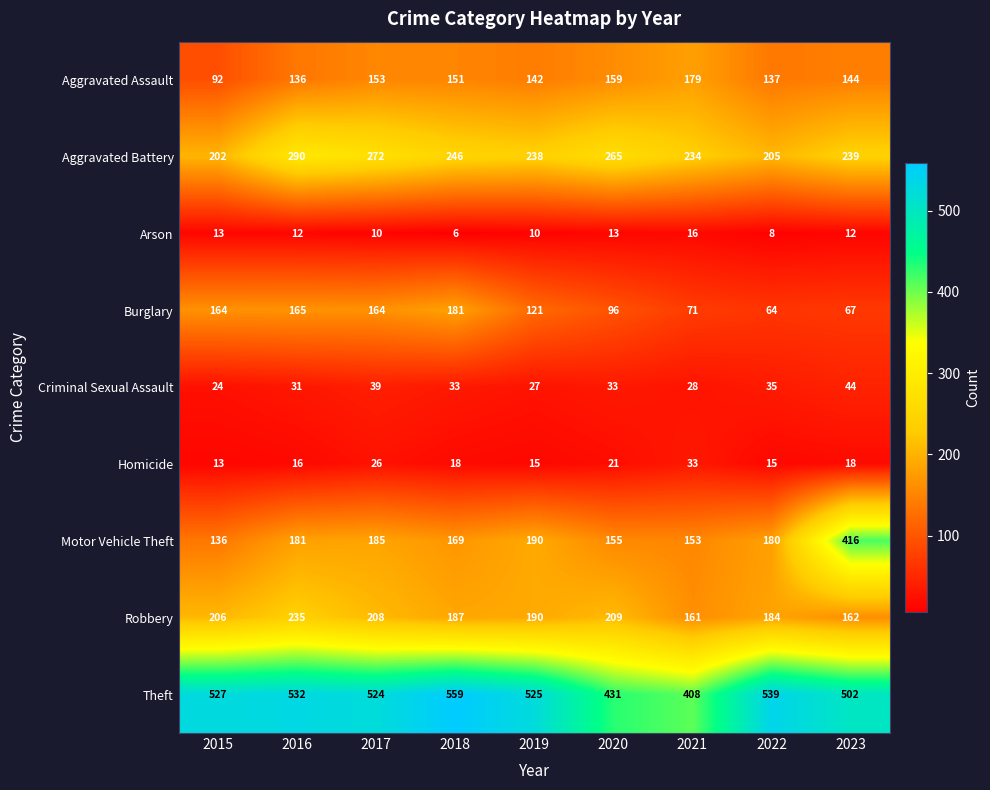

At 2022, list the series in order from largest to smallest.

Theft, Aggravated Battery, Robbery, Motor Vehicle Theft, Aggravated Assault, Burglary, Criminal Sexual Assault, Homicide, Arson